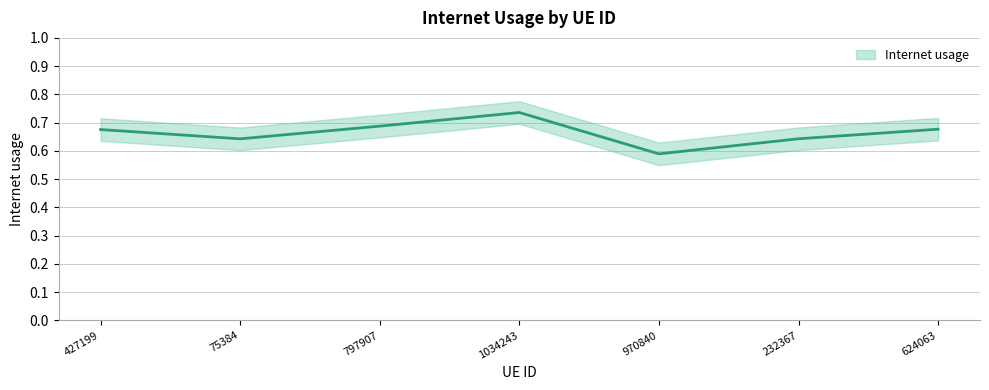

What is the value of the 6th point from the left?

0.6